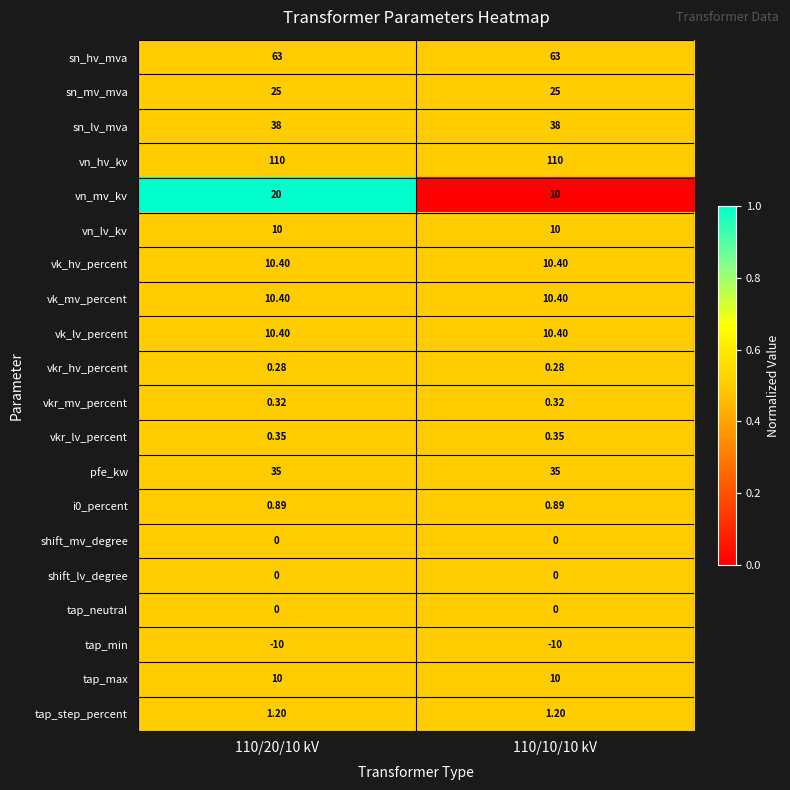

Which series changed the most between 110/20/10 kV and 110/10/10 kV?

vn_mv_kv